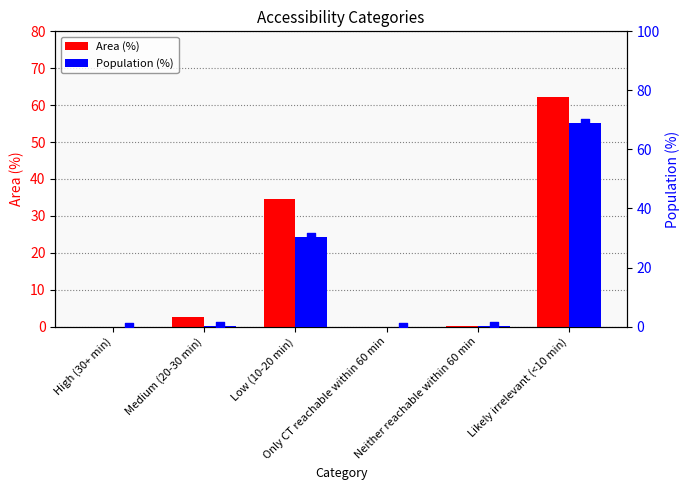

Which series contains the highest Y value?

Population (%)